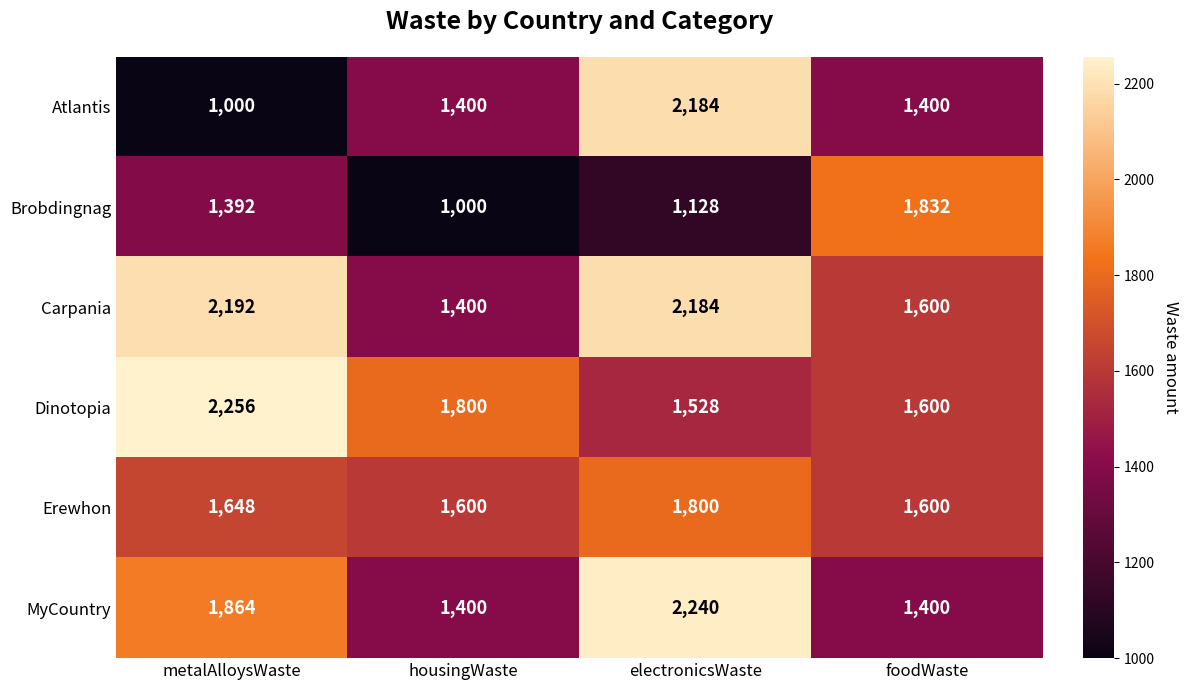

What is the spread (max minus min) of values at housingWaste?

800